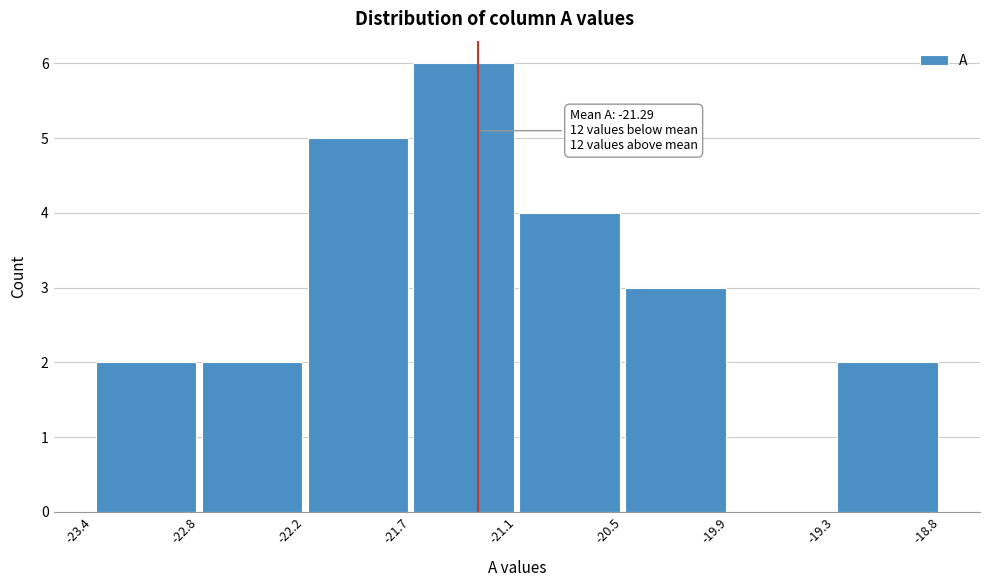

Over which range of the x-axis is the bar tallest?

-21.7 to -21.1